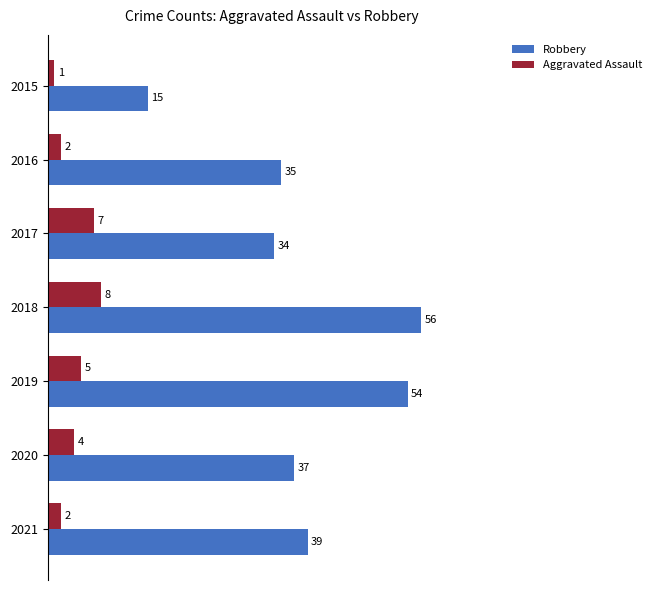

What is the difference between the highest and lowest values at 2021?

37